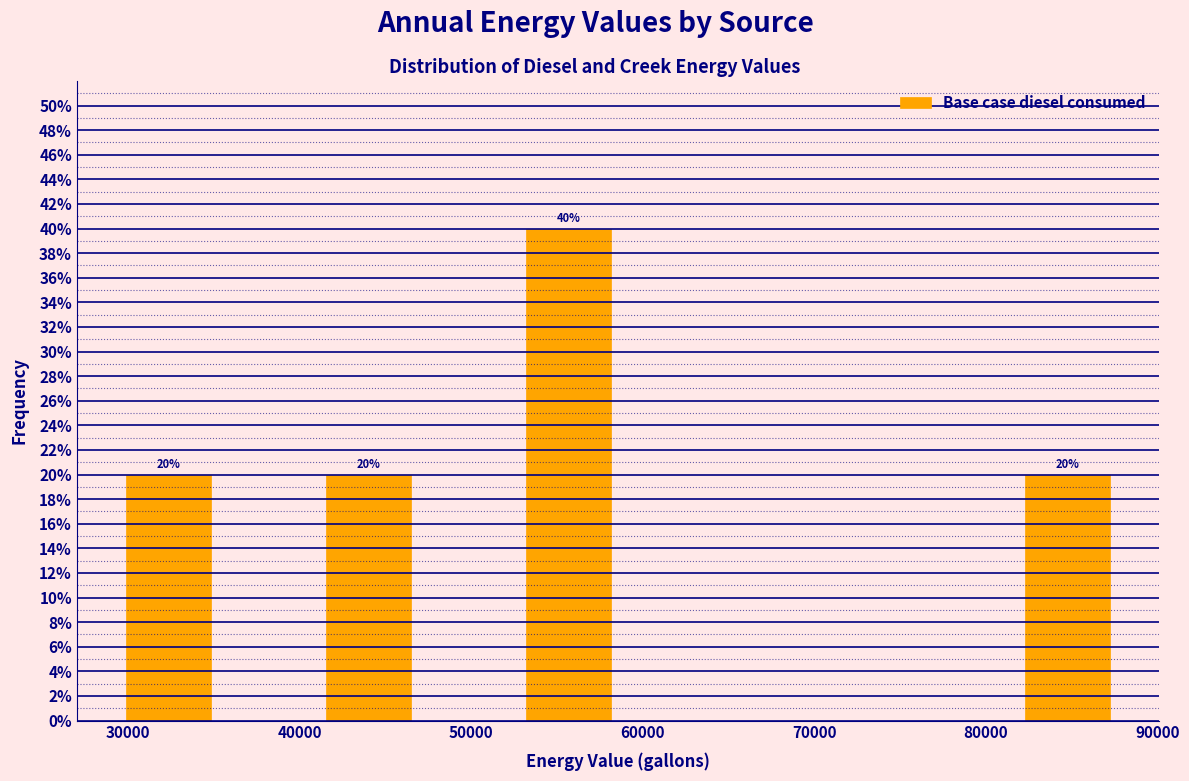

Which range on the x-axis has the tallest bar?

53000 to 59000